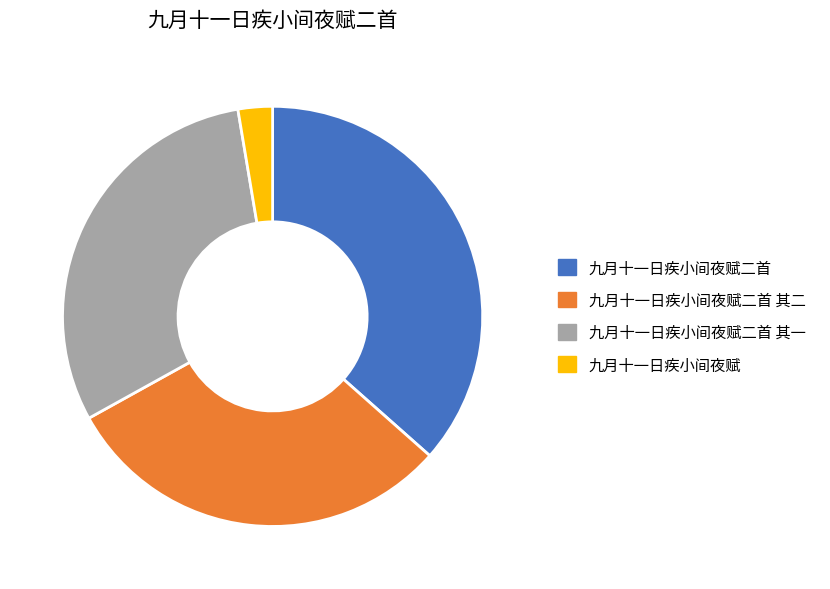

Is the sum of 九月十一日疾小间夜赋二首 其二 and 九月十一日疾小间夜赋二首 greater than half?

Yes